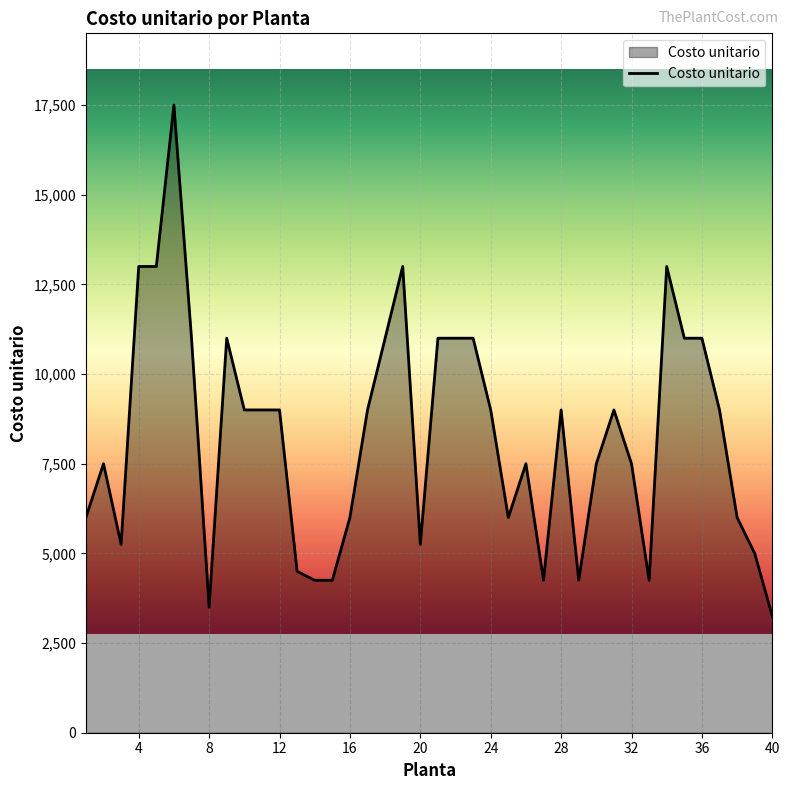

What is the greatest value displayed?

17500